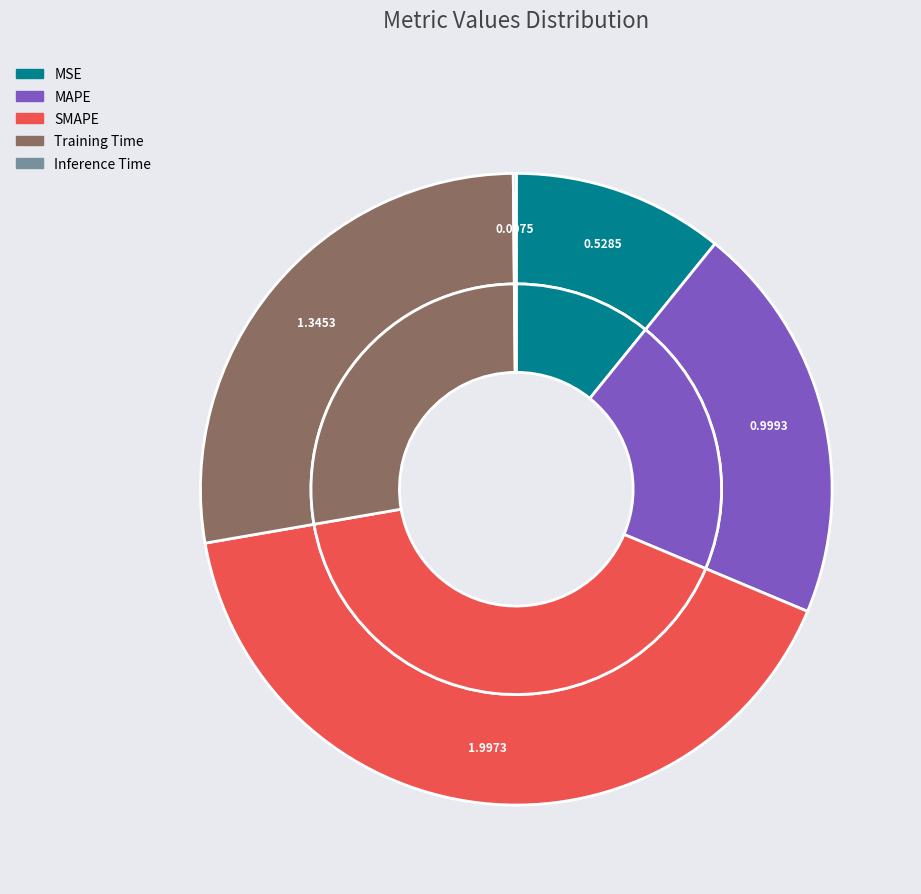

What percentage is the MAPE slice, to the nearest percent?

20%